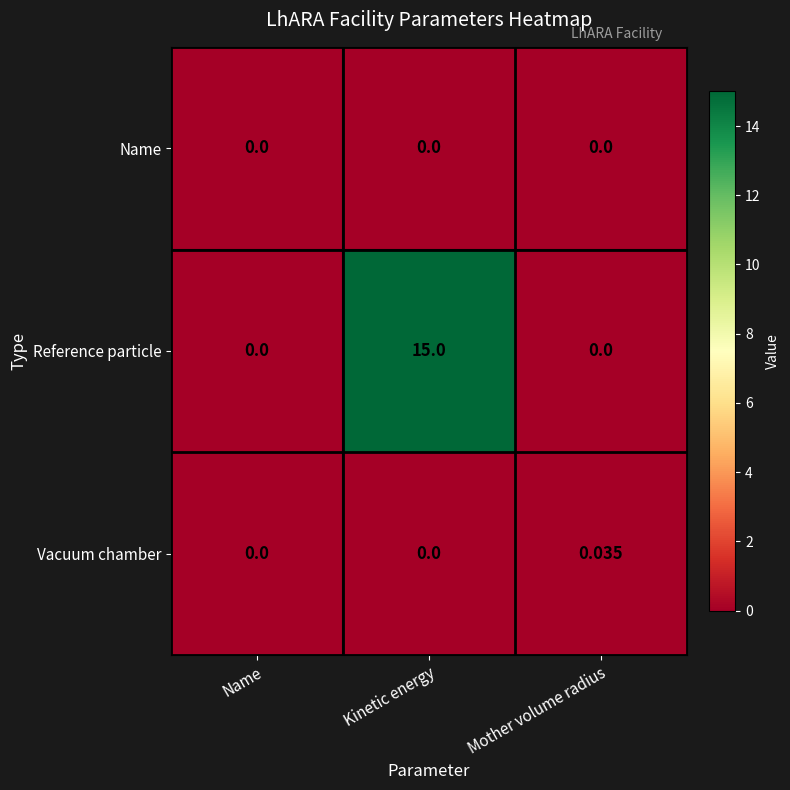

Rank the series by their maximum value, from lowest to highest.

Name, Vacuum chamber, Reference particle